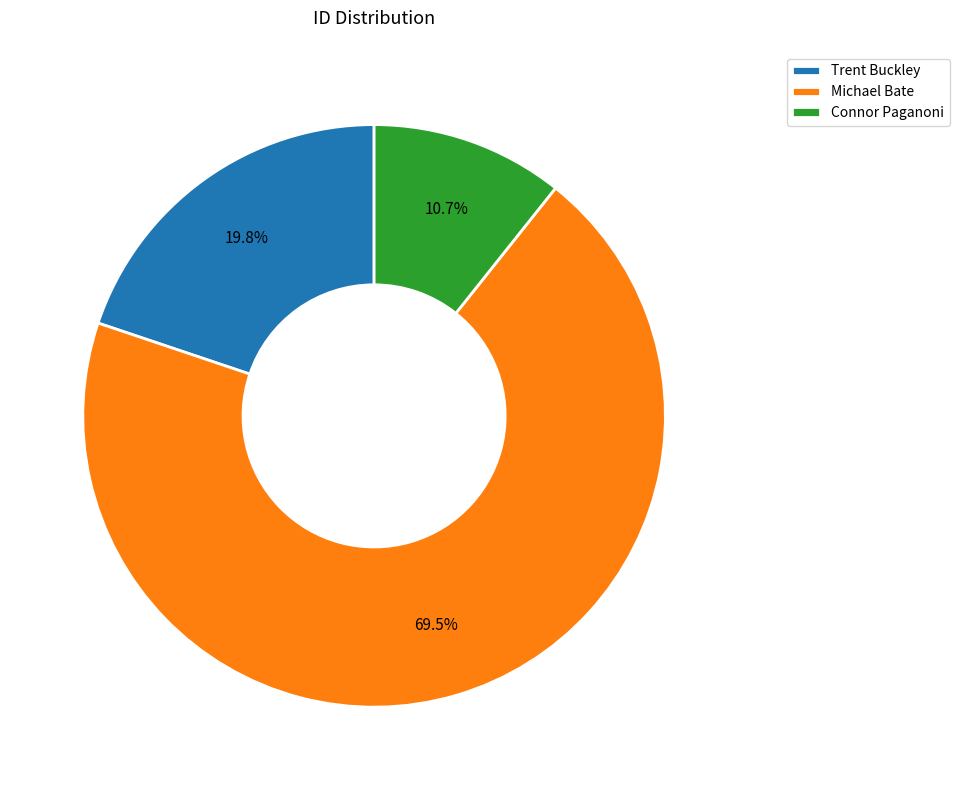

Which slice represents more than half of the pie?

Michael Bate